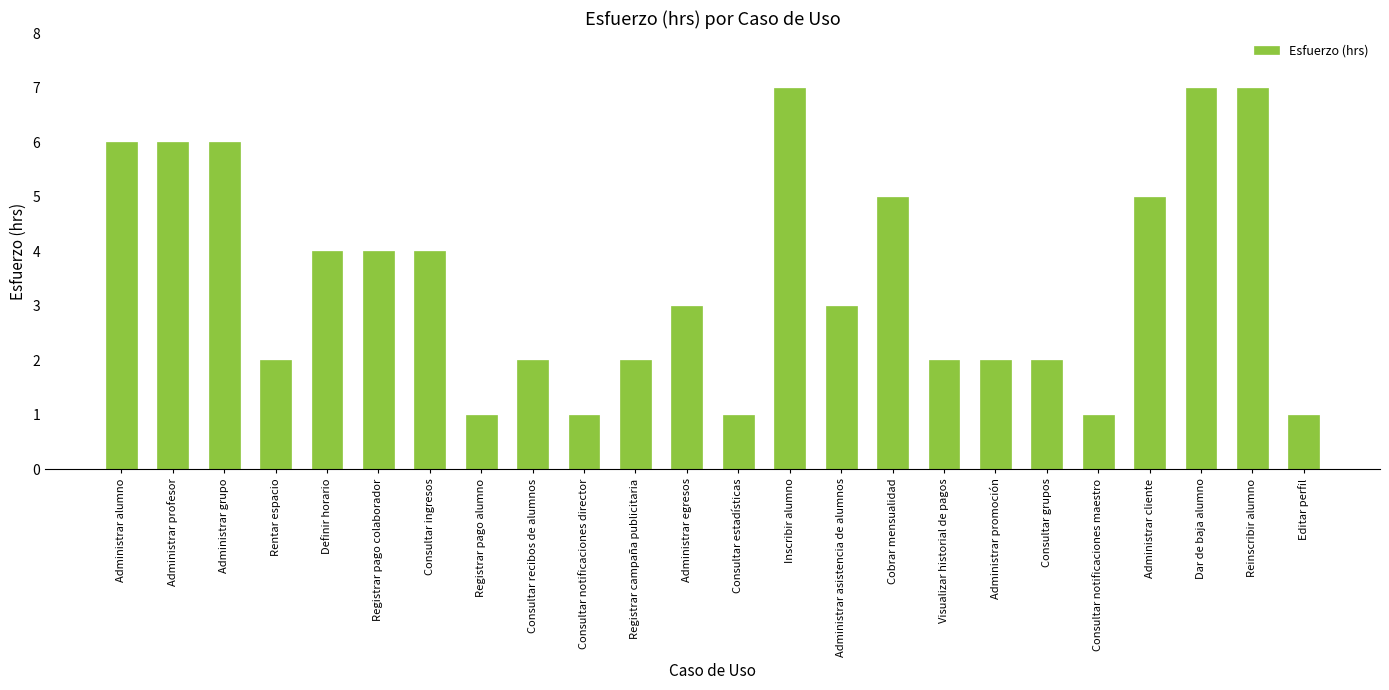

Count the values in the range 2 to 6.

16